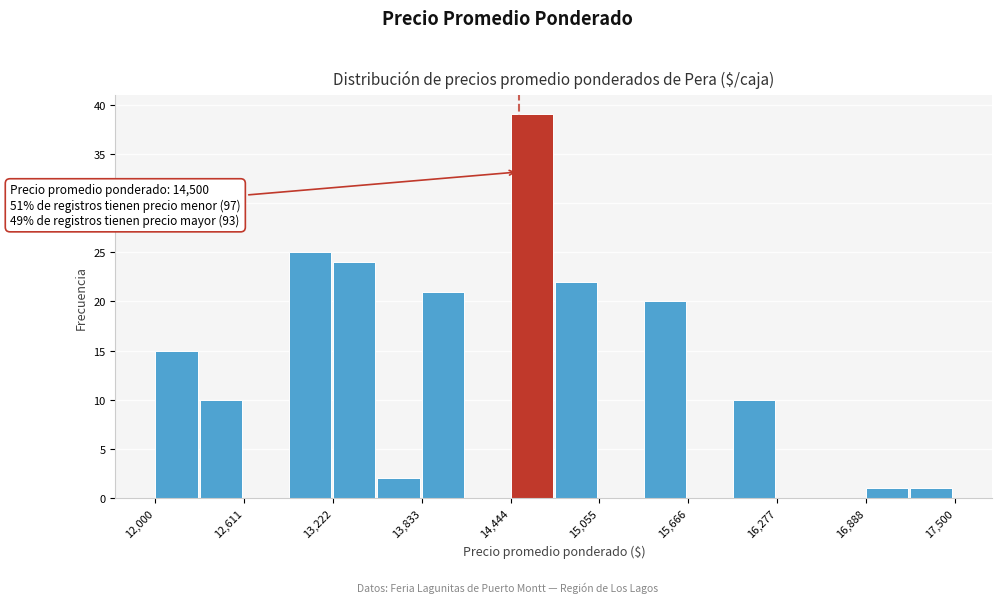

Around what value on the x-axis is the tallest bar? Give the approximate position of its centre, as read against the axis.

14600